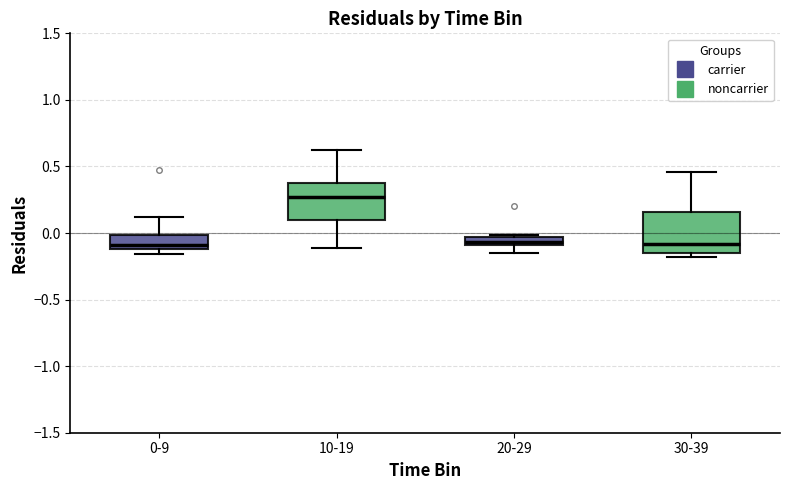

Where does the upper whisker of the box for 0-9 end on the y-axis? The values are not printed on the chart, so give them approximately, as read against the axis.

0.10